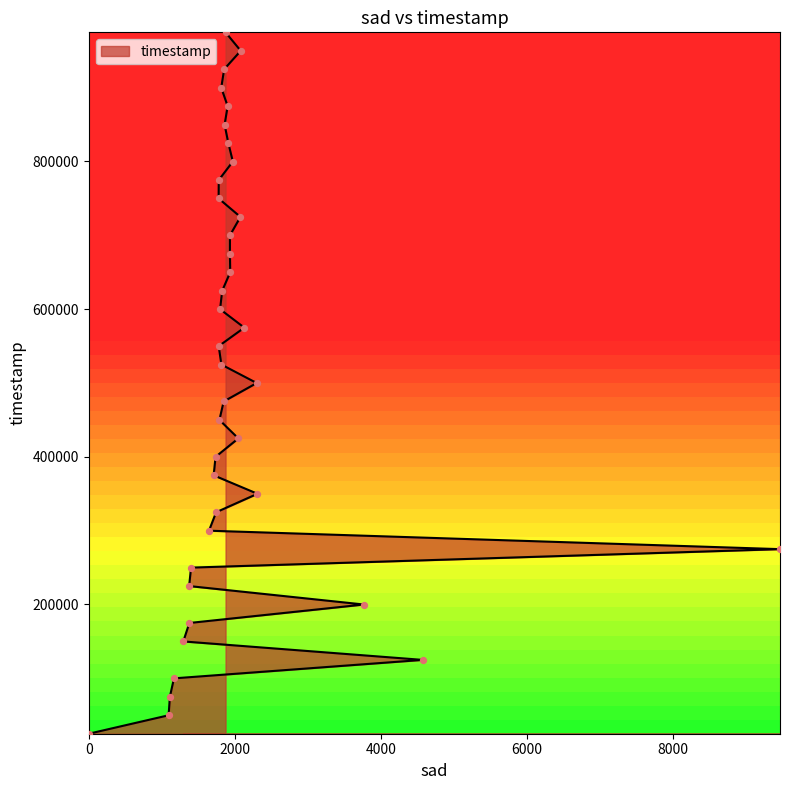

Between 1790 and 1167, which is larger?

1790